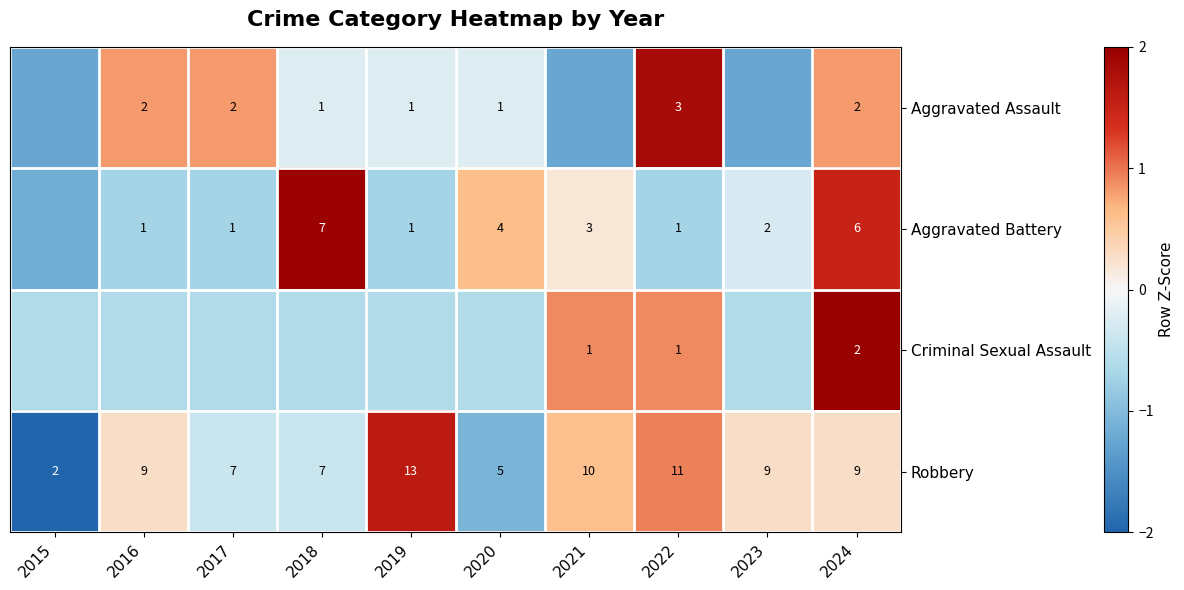

Is the value of Aggravated Assault at 2022 greater than the value of Robbery at 2015?

Yes